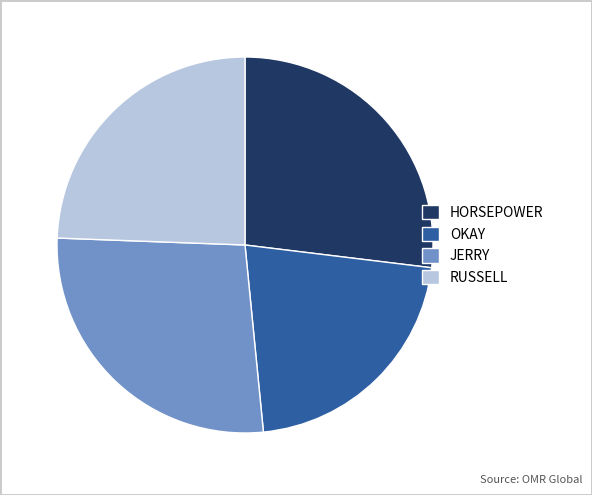

Between HORSEPOWER and RUSSELL, which is larger?

HORSEPOWER